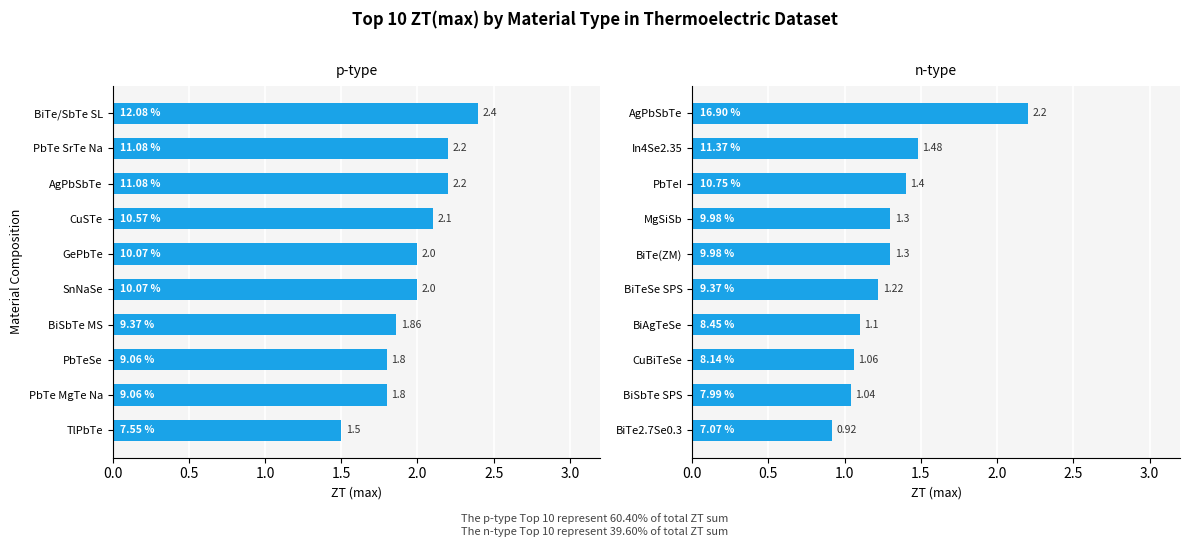

Is the value of n-type at 0.0 greater than the value of p-type at 8?

Yes